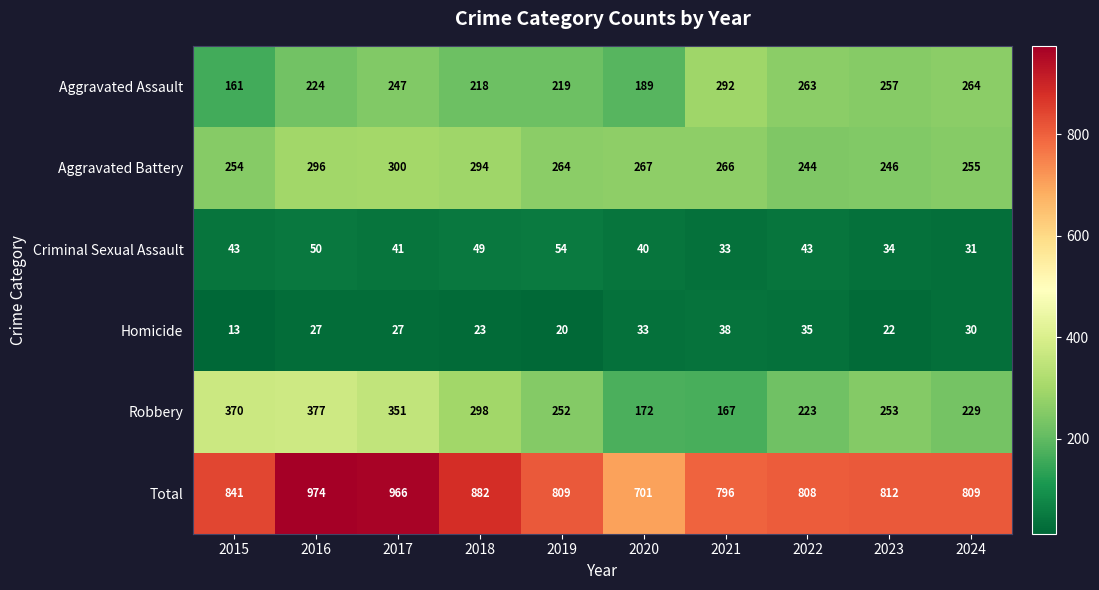

What value does the Aggravated Battery series have at 2024, to the nearest 5?

255